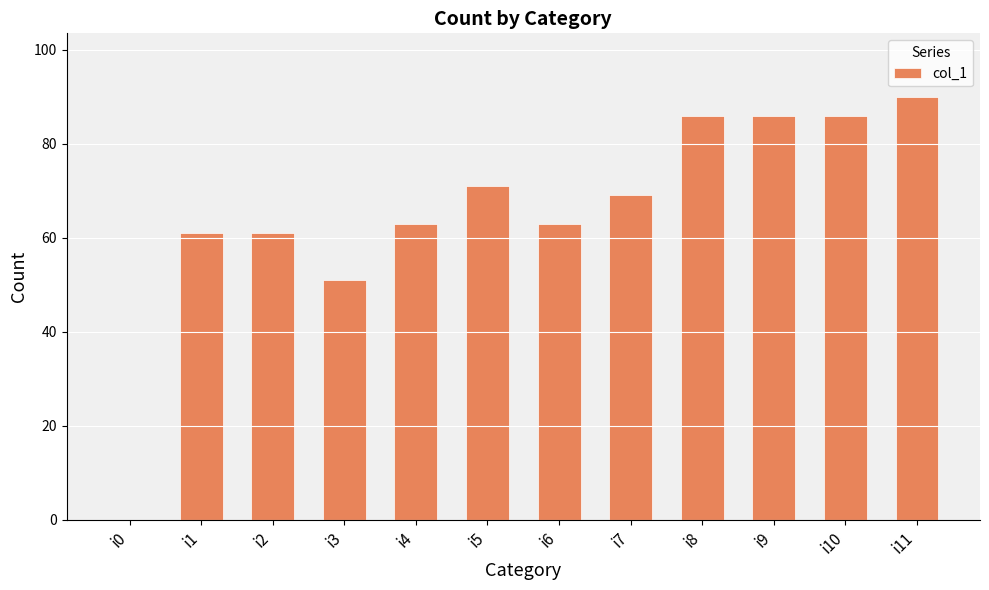

The chart shows a value of 63 at i6. True or false?

True